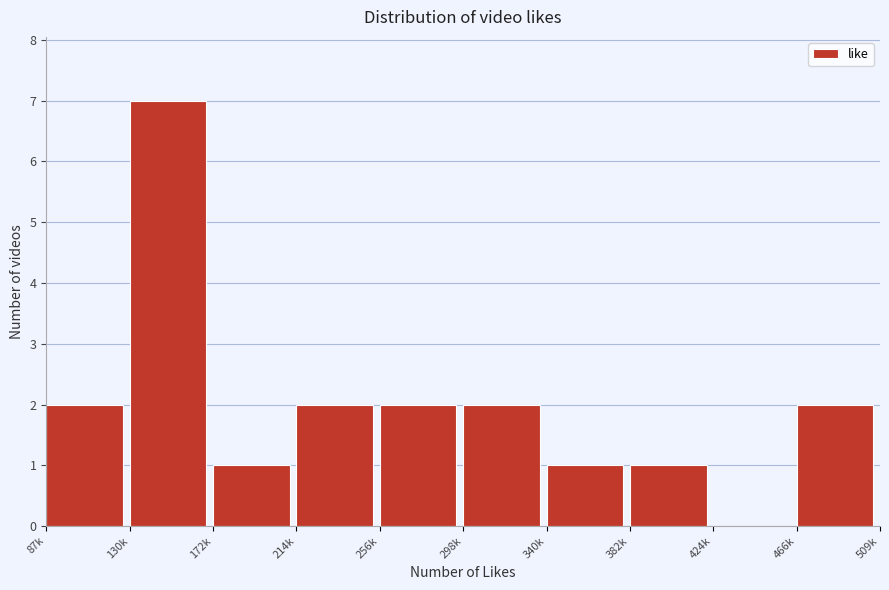

Reading right to left, extract all data points from this chart.

466k=2	424k=0	382k=1	340k=1	298k=2	256k=2	214k=2	172k=1	130k=7	87k=2